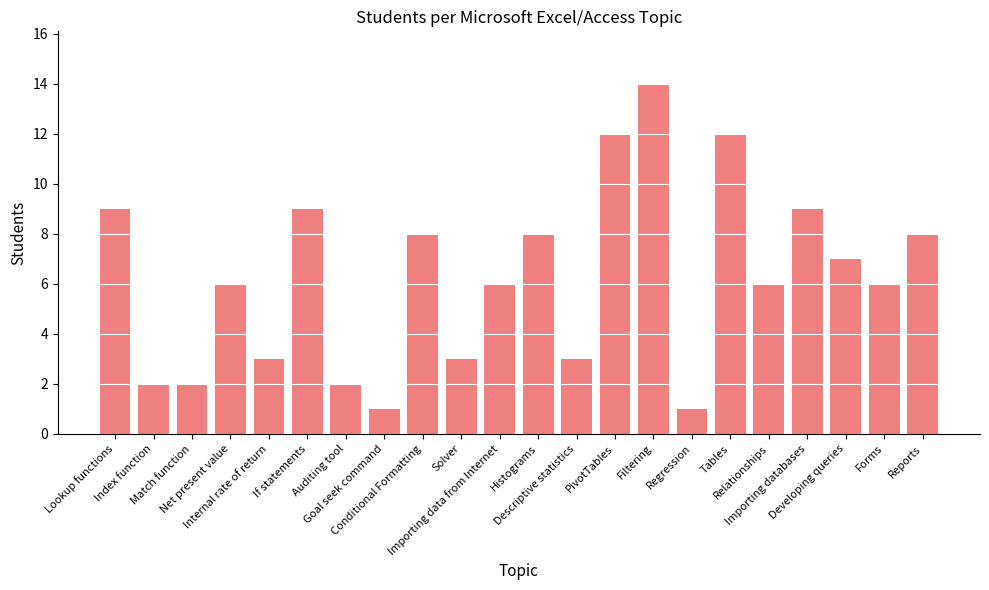

Which has a higher value, Regression or Developing queries?

Developing queries